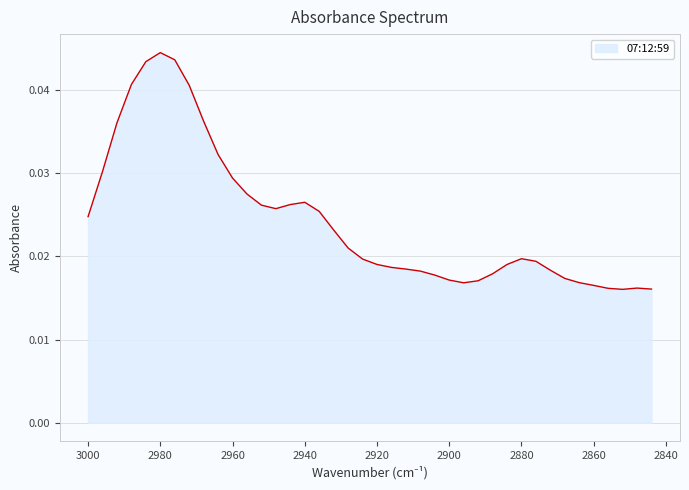

How many series are shown in this chart?

1